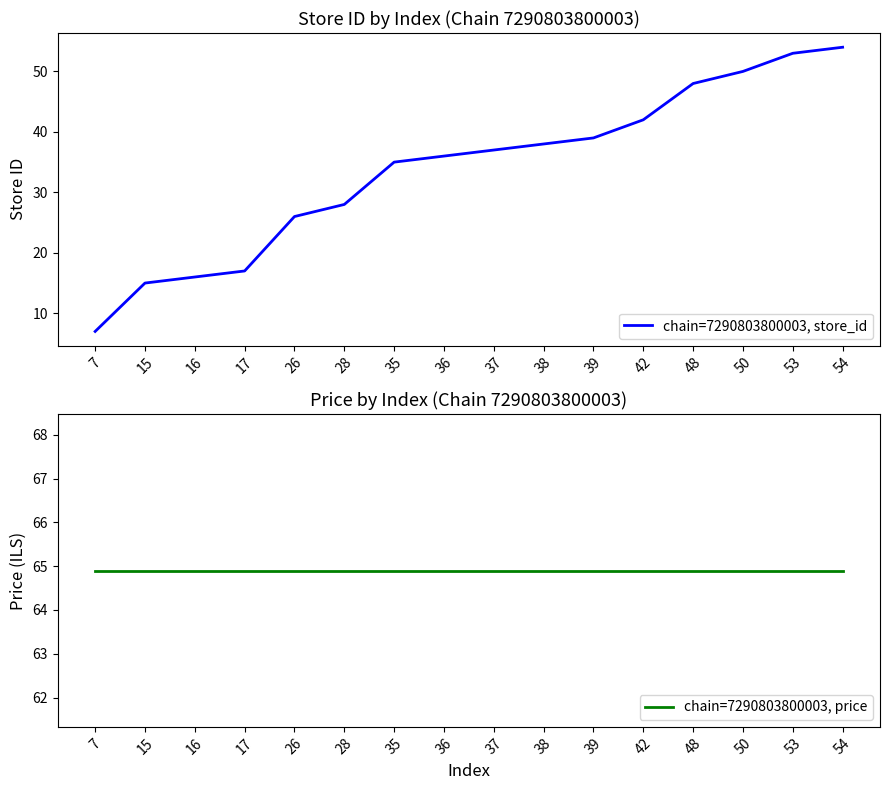

List the series in order of their overall mean, highest first.

chain=7290803800003, price, chain=7290803800003, store_id